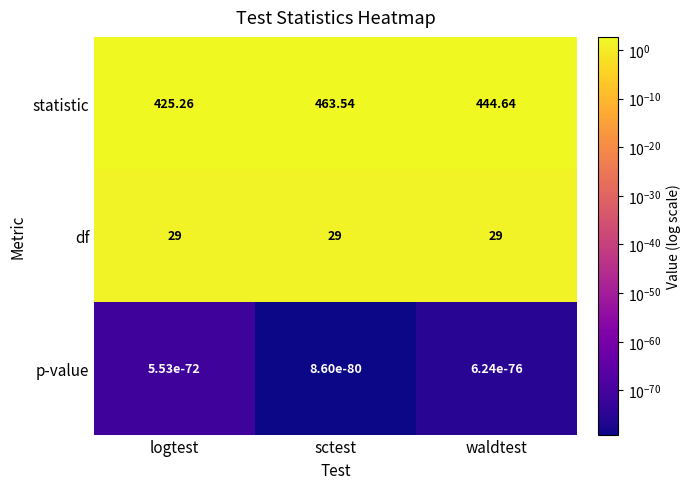

Between logtest and sctest, which series saw the biggest shift?

statistic